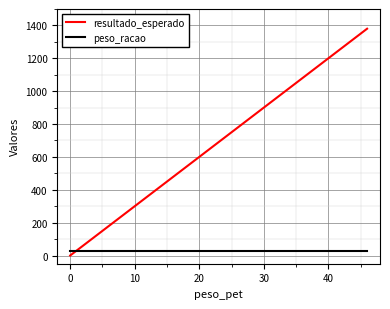

What is the difference between the maximum and minimum values in the resultado_esperado series?

1380